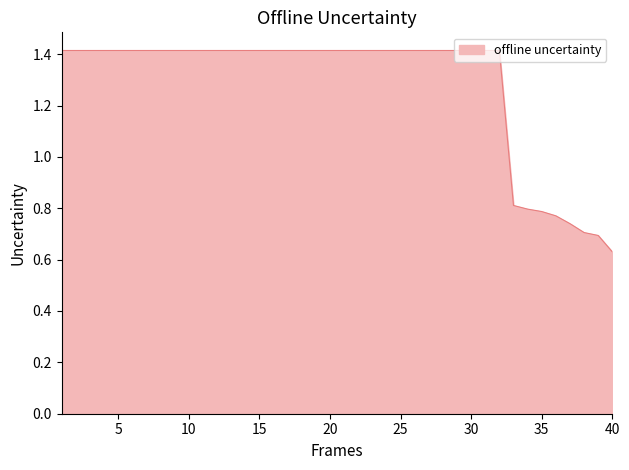

What is the maximum value shown in the chart?

1.4